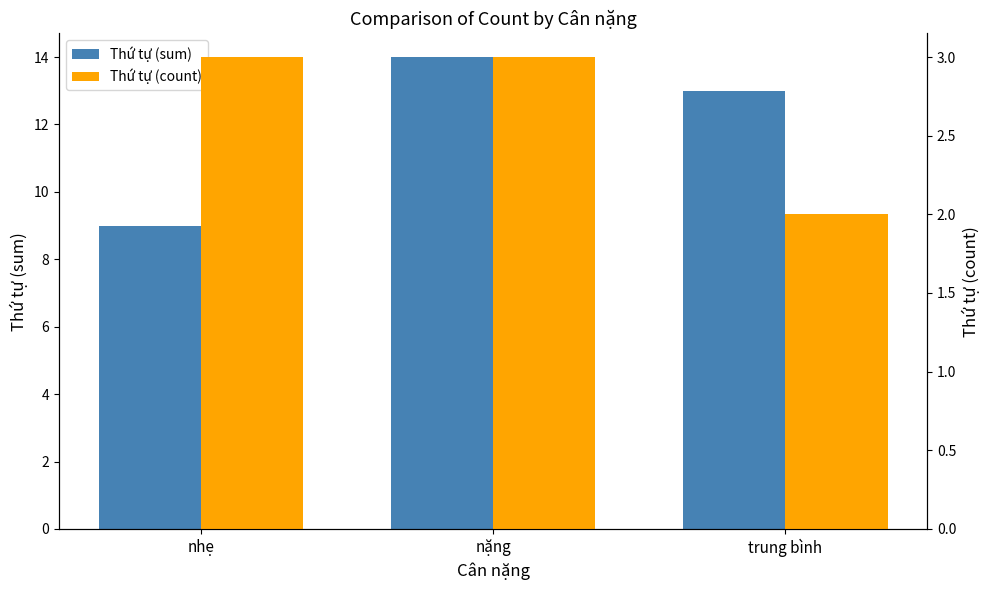

True or false: Thứ tự (count) has a value of 1 at nặng.

False